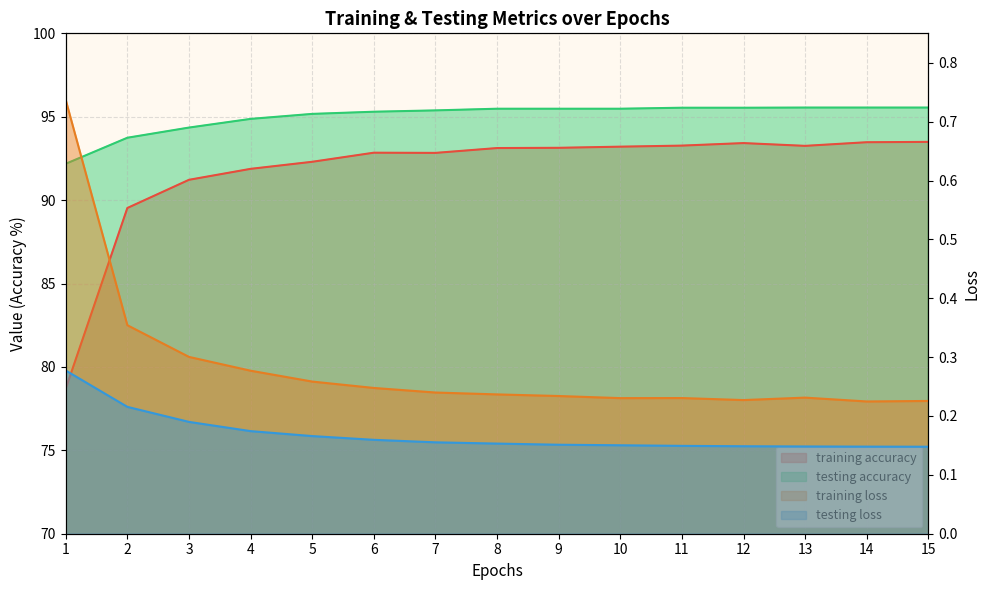

Count the testing loss values in the range 0 to 1.

15